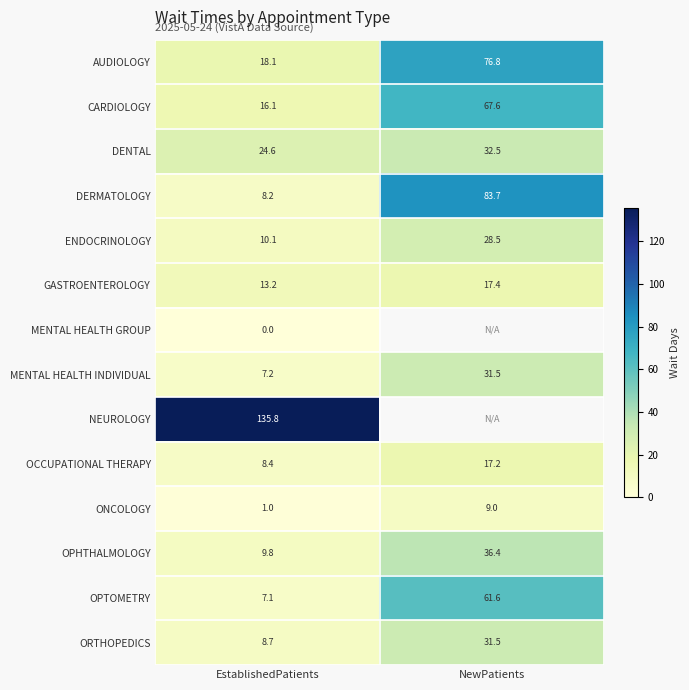

What is the sum of all ORTHOPEDICS values?

40.2